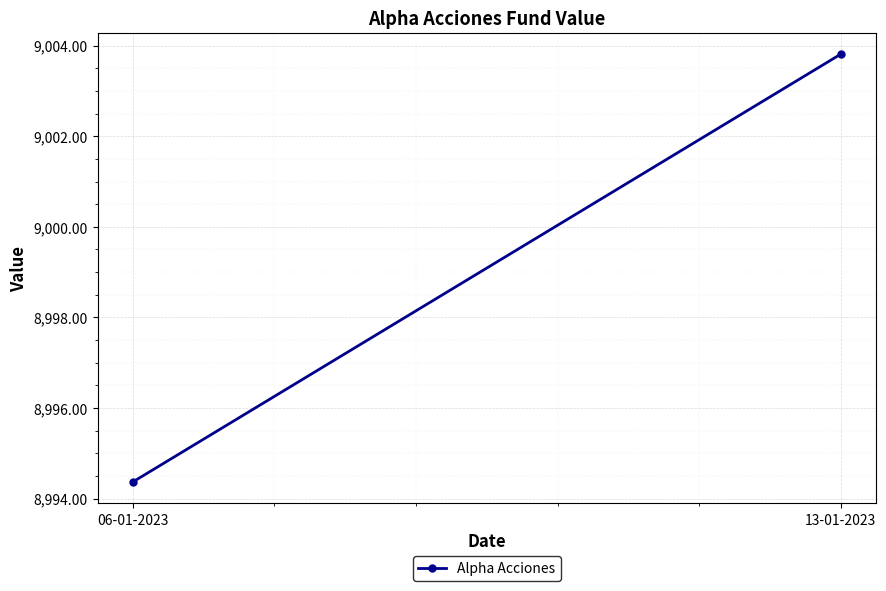

Approximately how many times larger is the value at 13-01-2023 compared to 06-01-2023?

1.0